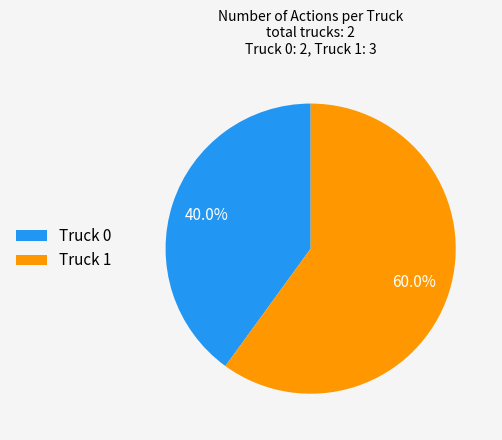

True or false: Truck 1 accounts for 66% of the total.

False